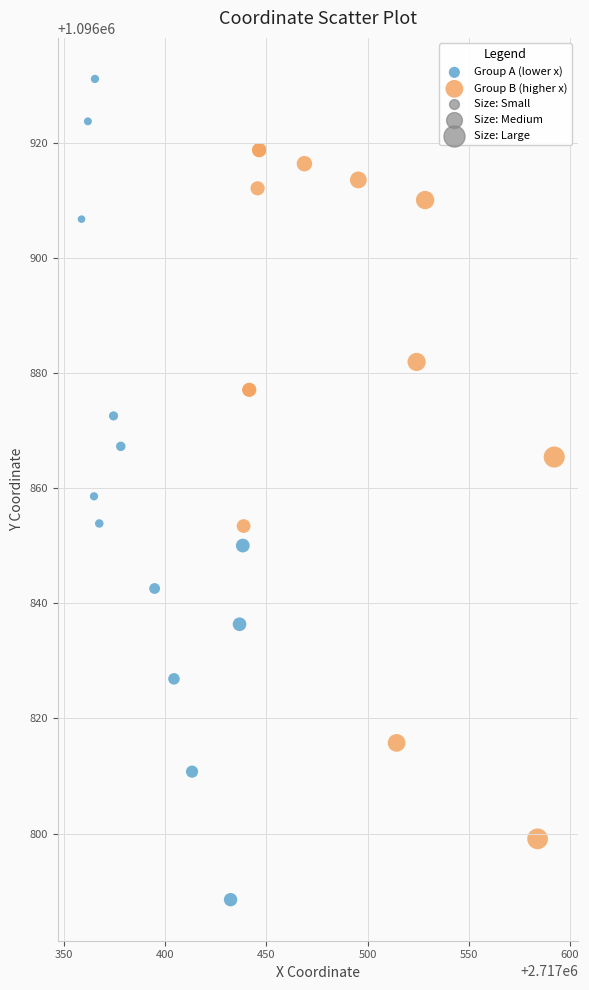

Which series has the largest Y range (max minus min)?

Group A (lower x)